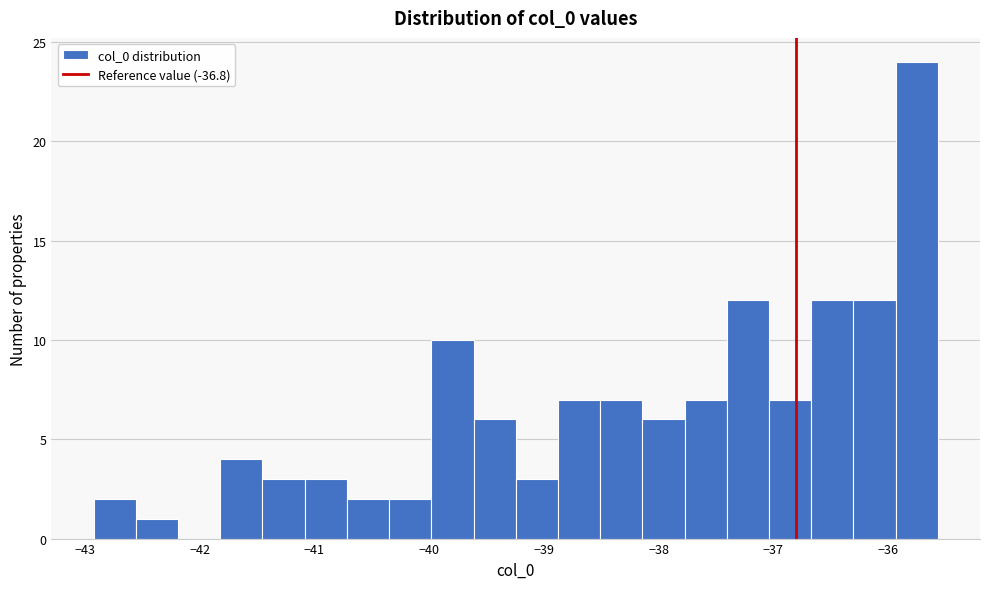

Around what value on the x-axis is the tallest bar? Give the approximate position of its centre, as read against the axis.

-35.7